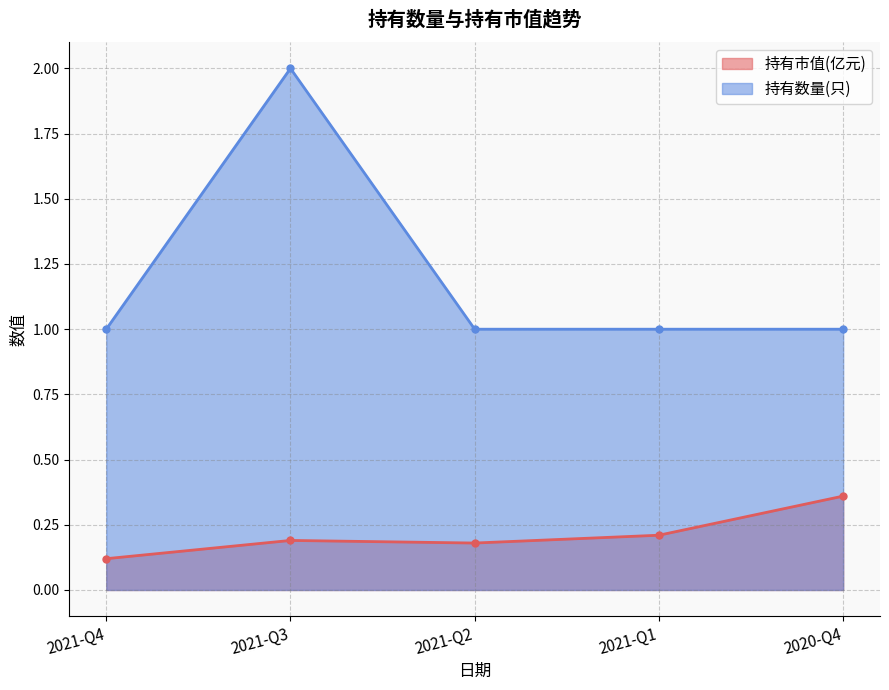

What is the smallest value displayed?

0.1